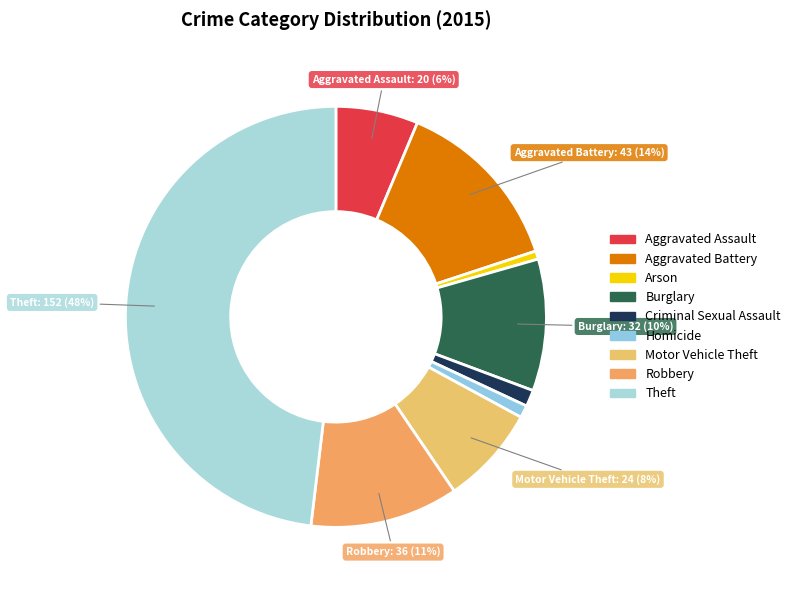

Is there a majority slice in this chart?

No